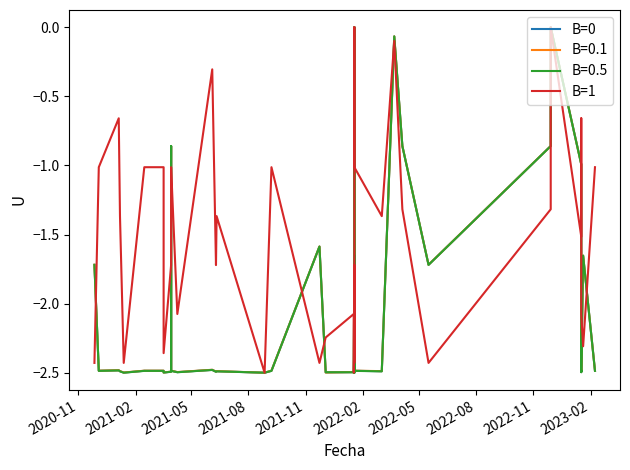

How many interior local valleys does the B=0 series have?

12